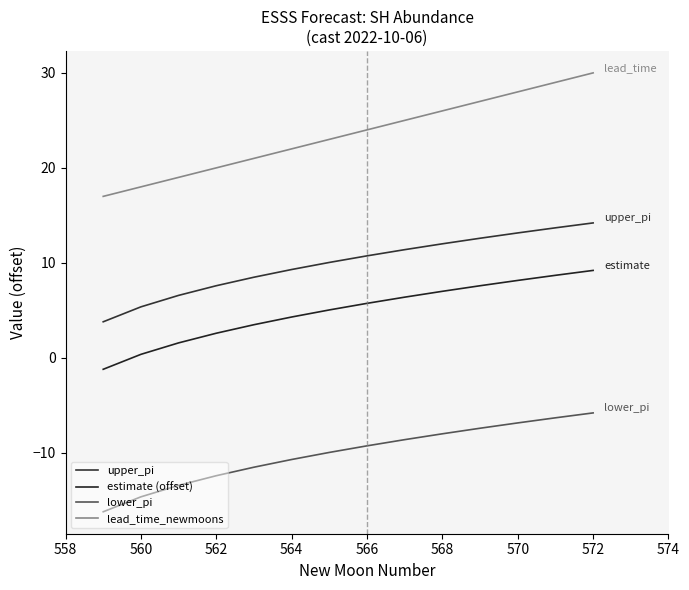

True or false: upper_pi and lead_time_newmoons cross at least once.

False